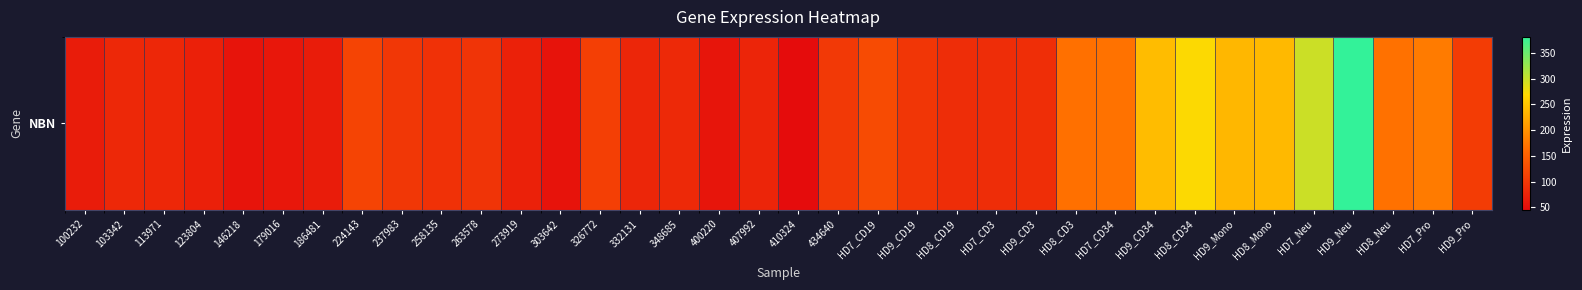

What is the change in value from 100232 to HD9_CD3?

+22.2